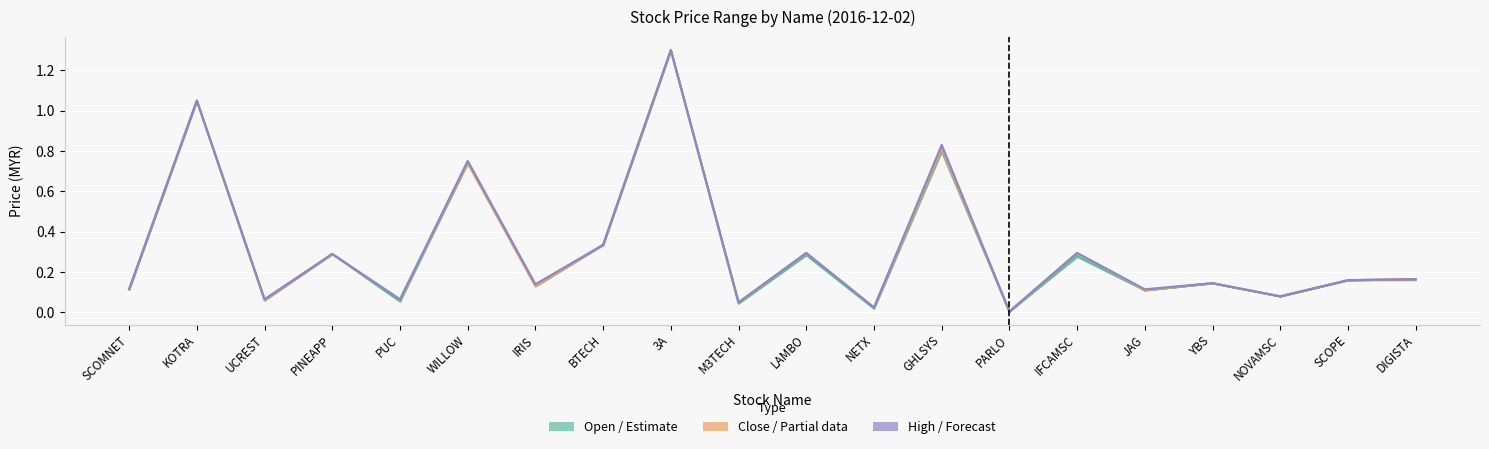

True or false: Close (Partial Est.) and Open (Estimate) intersect in this chart.

True